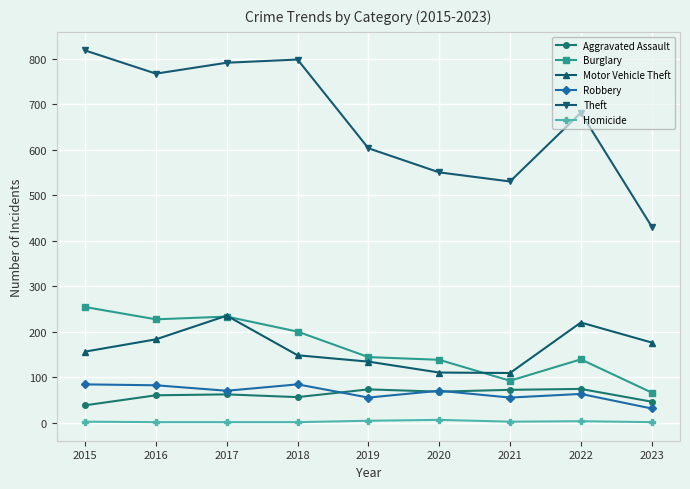

True or false: Motor Vehicle Theft and Aggravated Assault cross at least once.

False